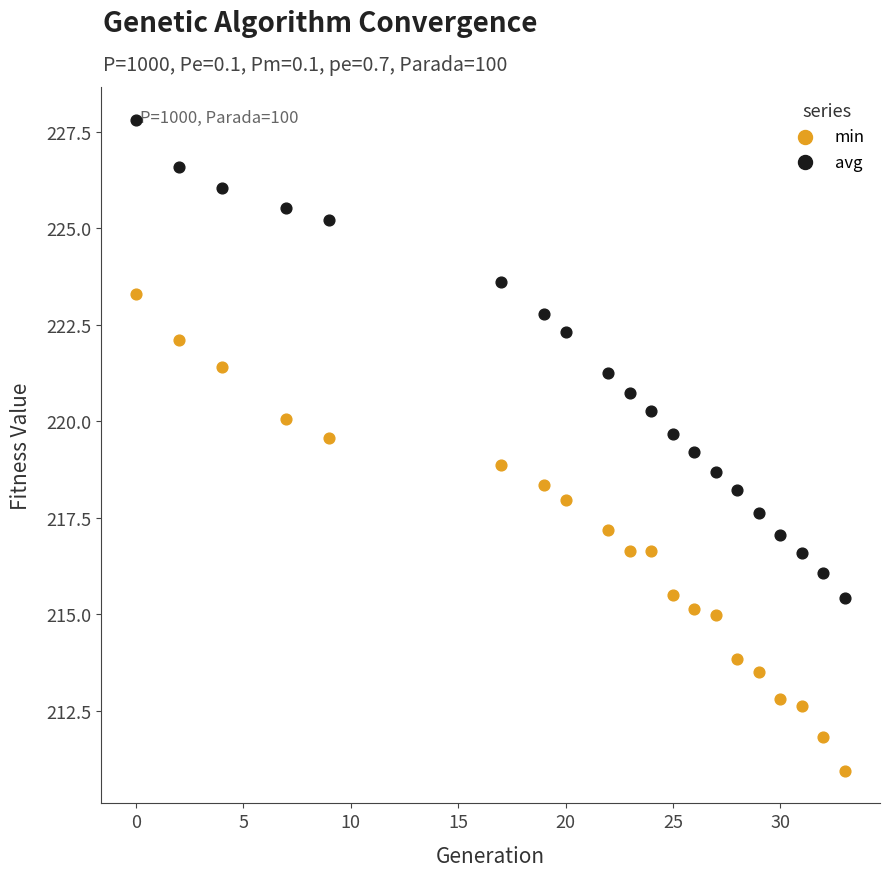

What are all the series names shown in the legend?

min, avg